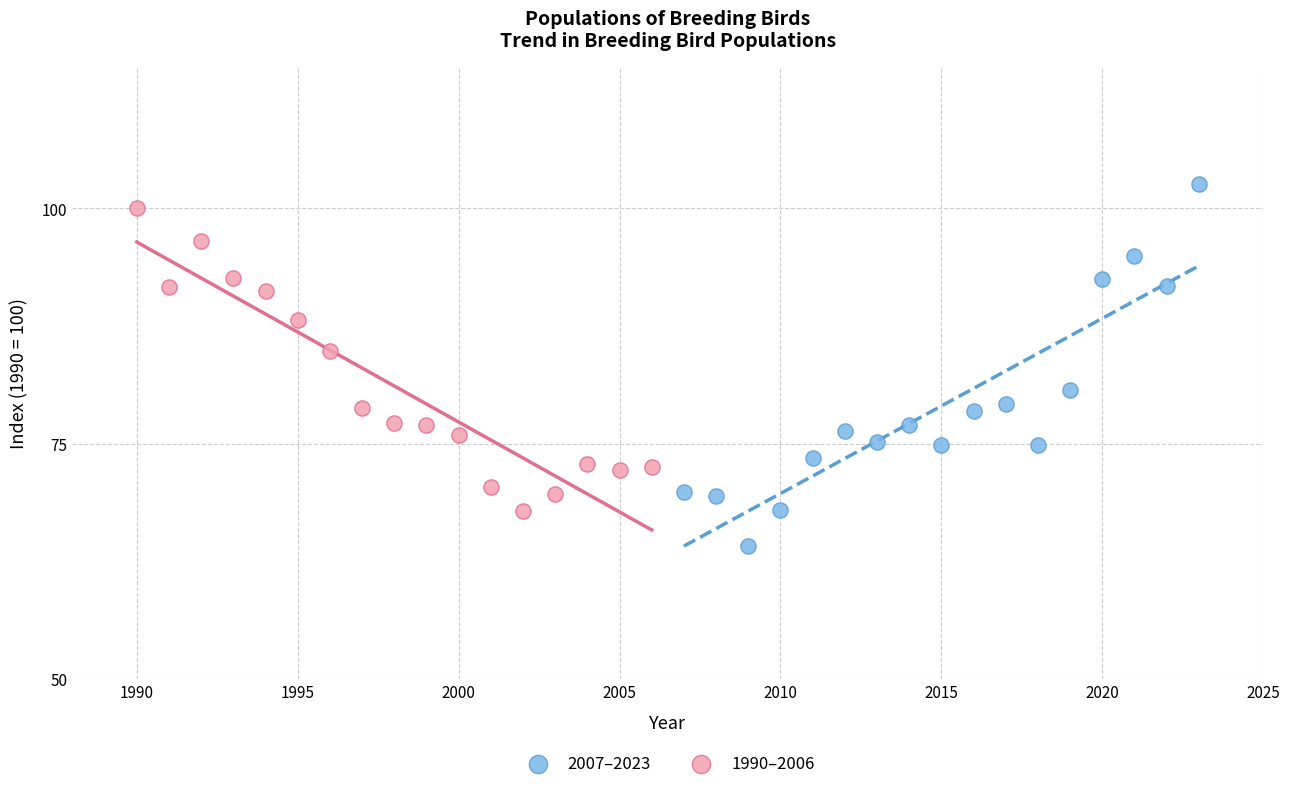

Which series contains the lowest Y value?

2007–2023